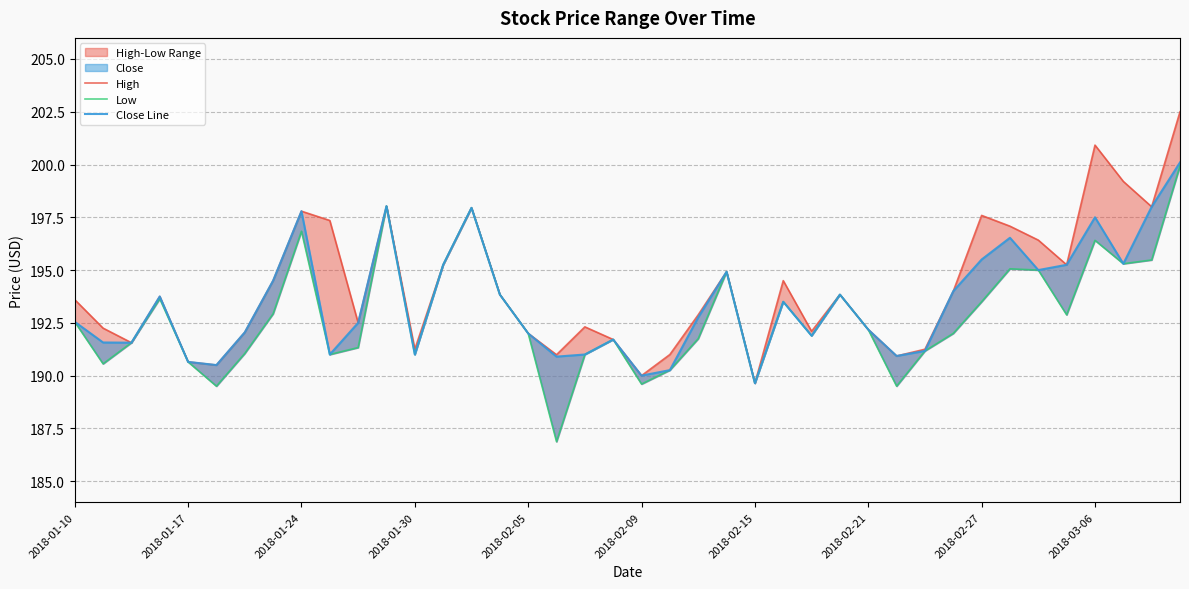

True or false: Close Line has more than 0 interior local peaks.

True